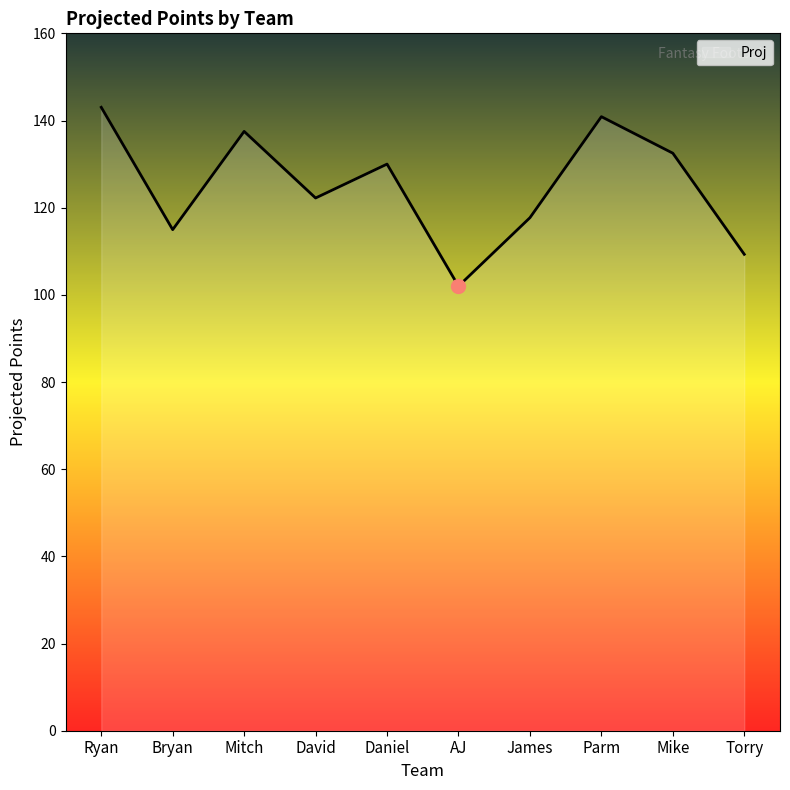

Where is the first local maximum?

Mitch